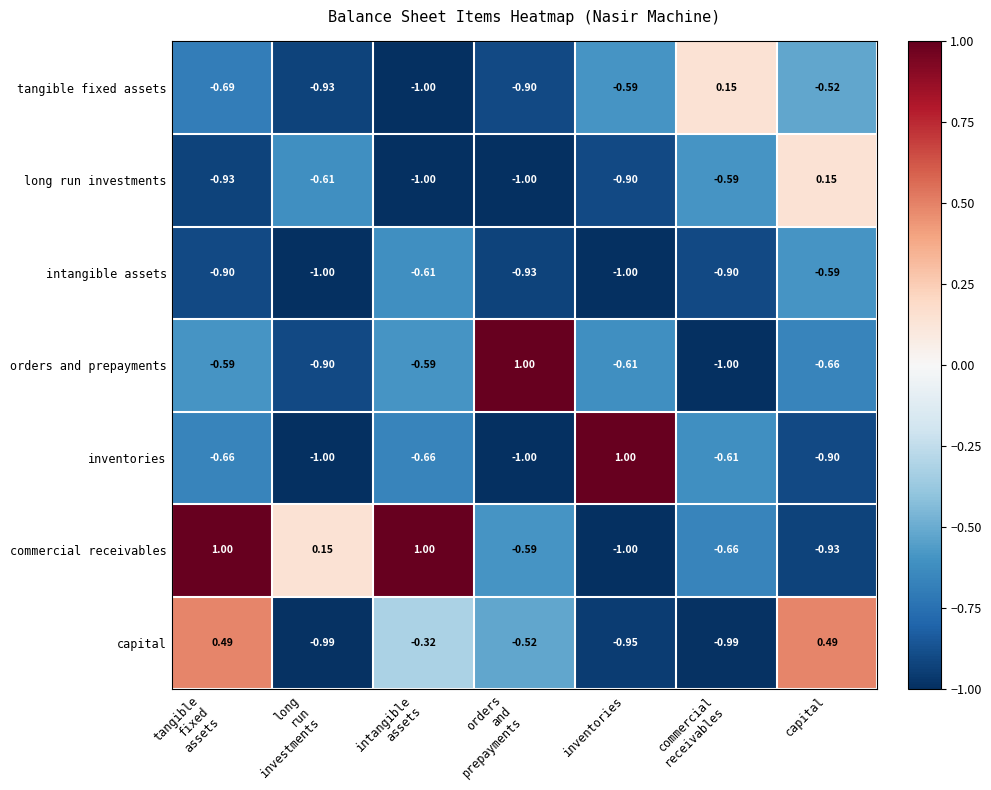

Is the value of orders and prepayments at inventories greater than the value of commercial receivables at inventories?

Yes